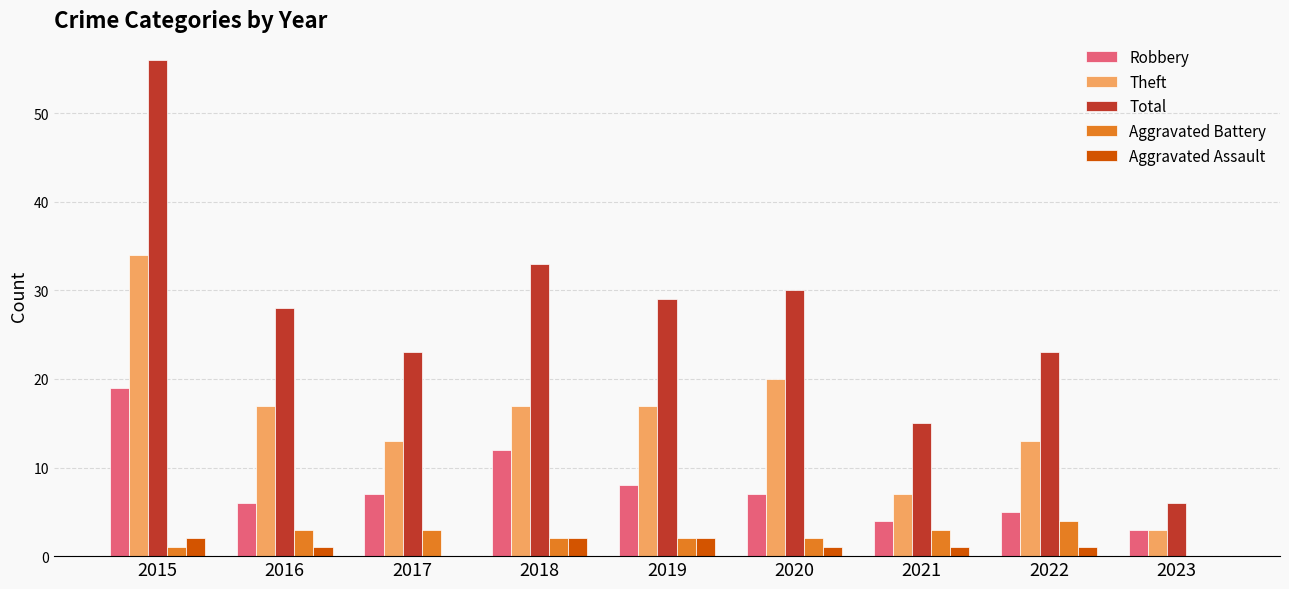

Which category has the highest value in the Theft series?

2015